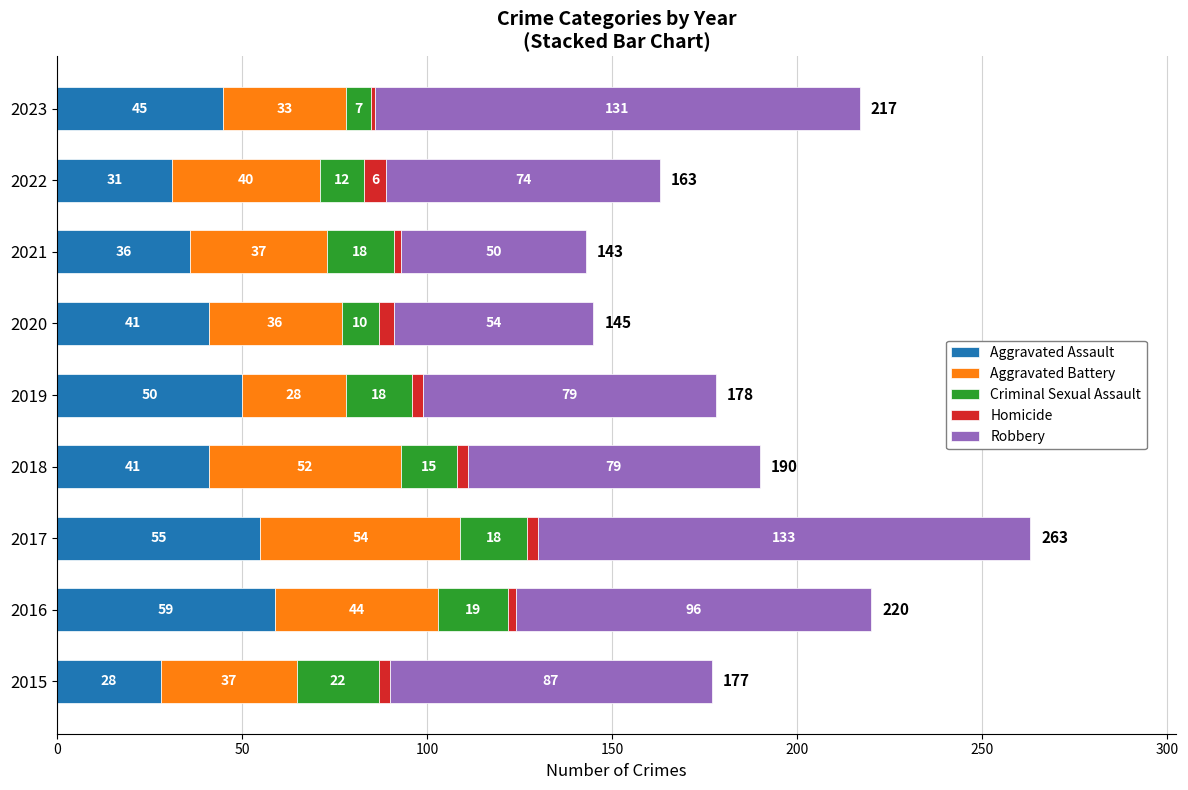

What is the total value across all series at 2018?

190